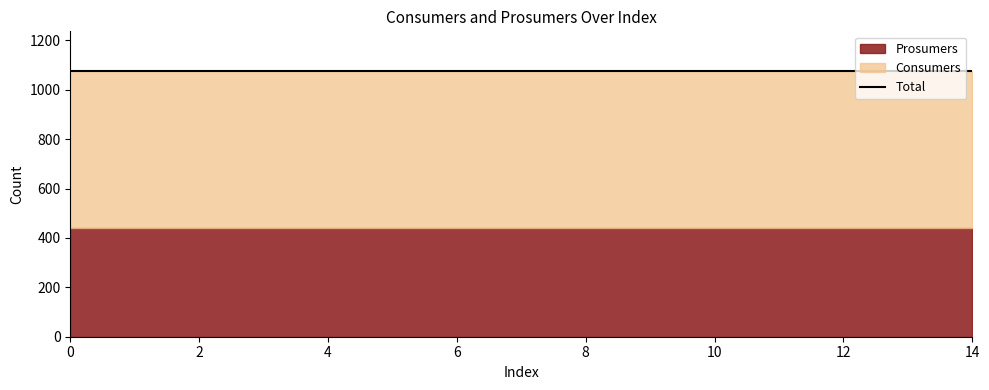

Reading left to right, list all the values displayed in this chart.

Consumers: 0=635	1=635	2=635	3=635	4=635	5=635	6=635	7=635	8=635	9=635	10=635	11=635	12=635	13=635	14=635
Prosumers: 0=440	1=440	2=440	3=440	4=440	5=440	6=440	7=440	8=440	9=440	10=440	11=440	12=440	13=440	14=440